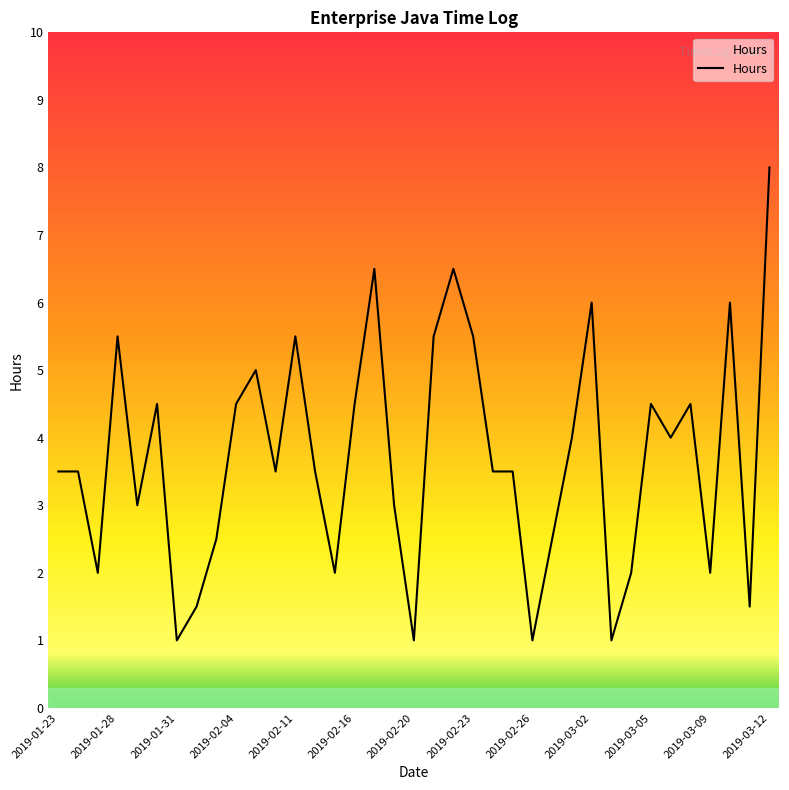

What is the difference between the maximum and minimum values?

7.0